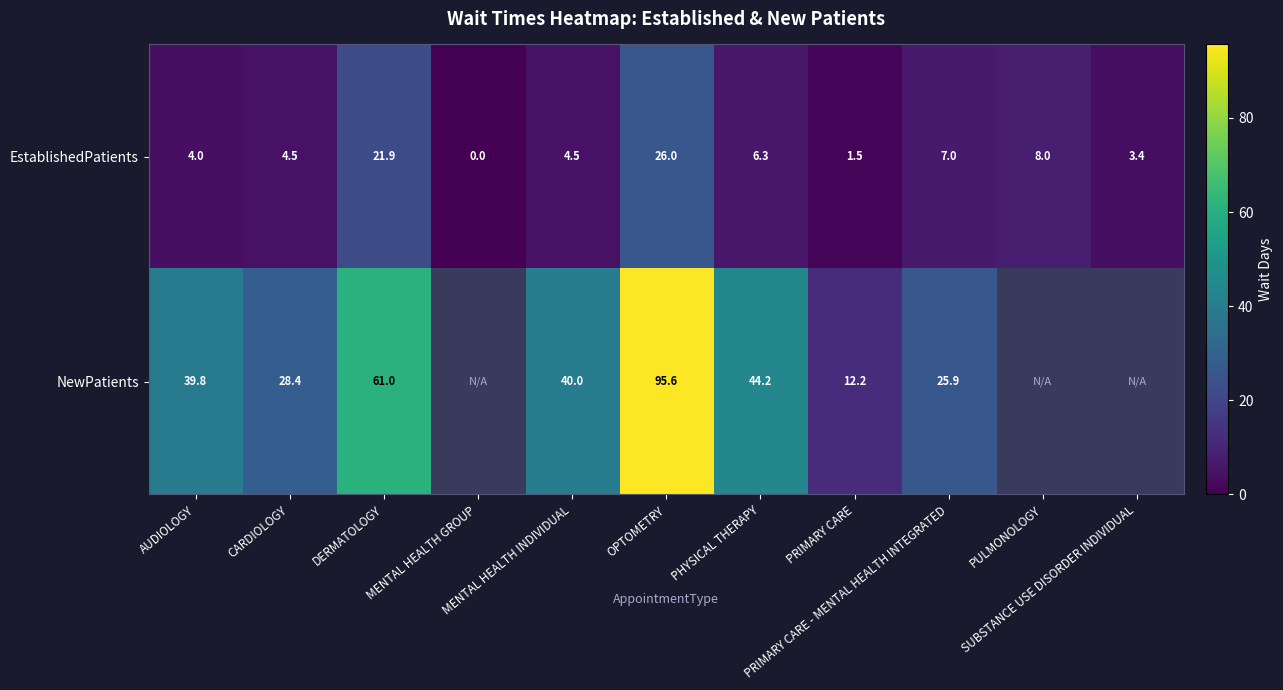

The value of EstablishedPatients at DERMATOLOGY is 7.1. True or false?

False